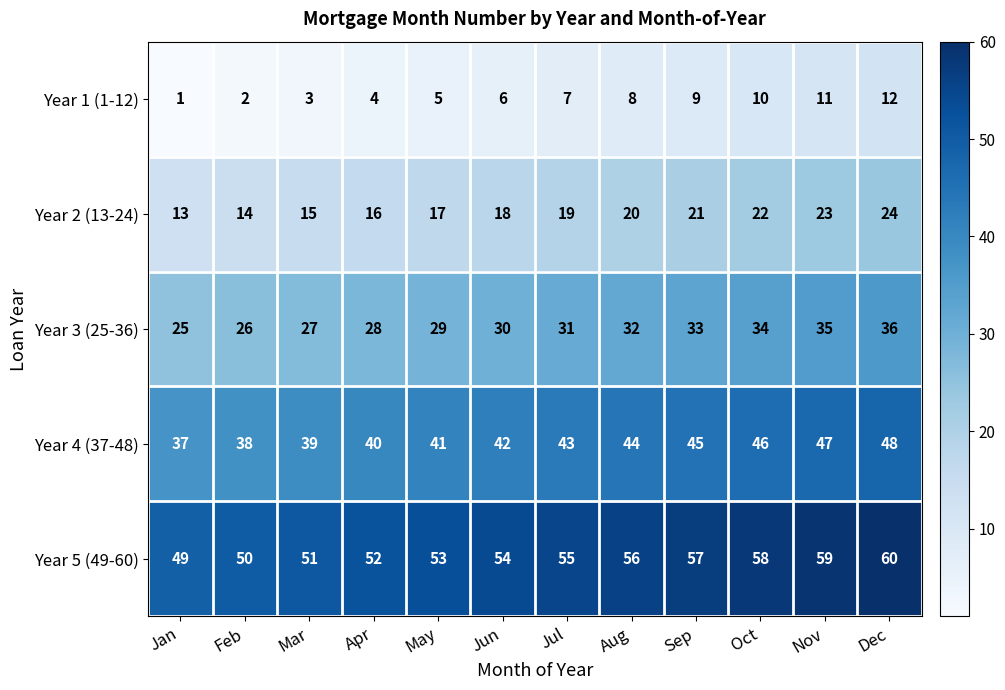

At which category is the sum across all series the highest?

Dec